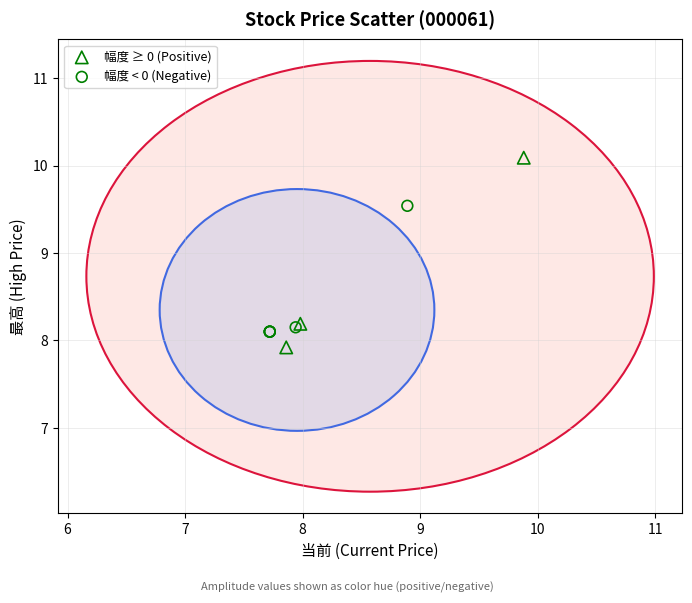

Which series contains the highest Y value?

幅度 ≥ 0 (Positive)